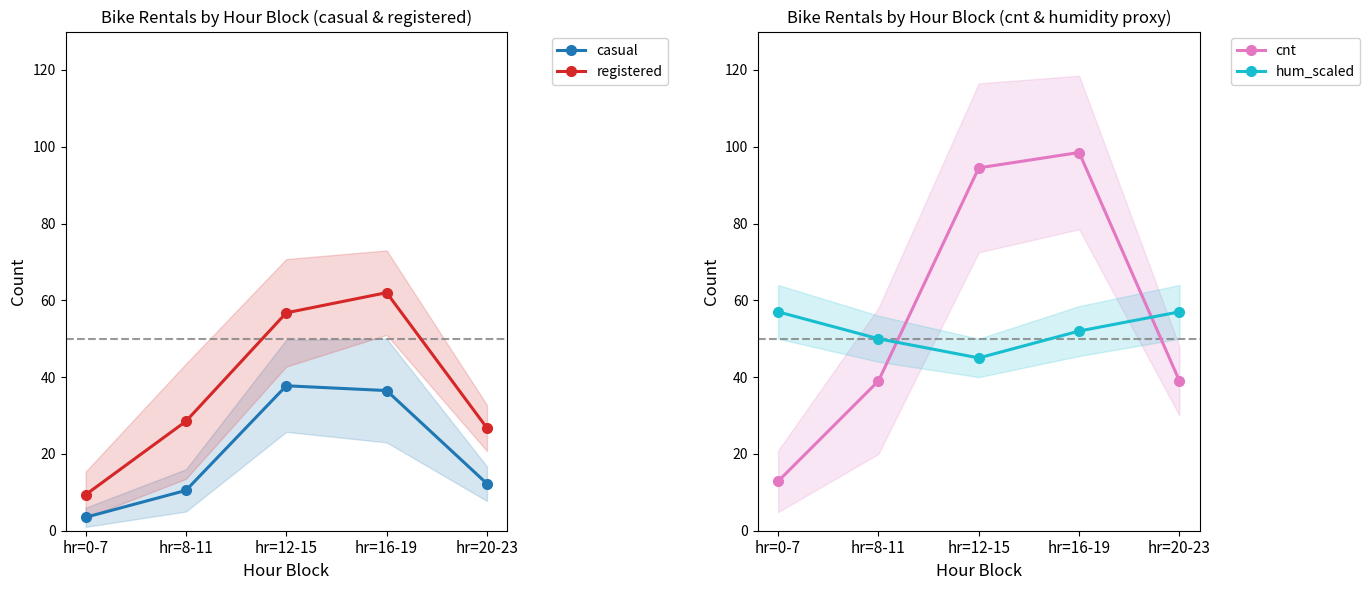

Which series has the largest total across all categories?

cnt